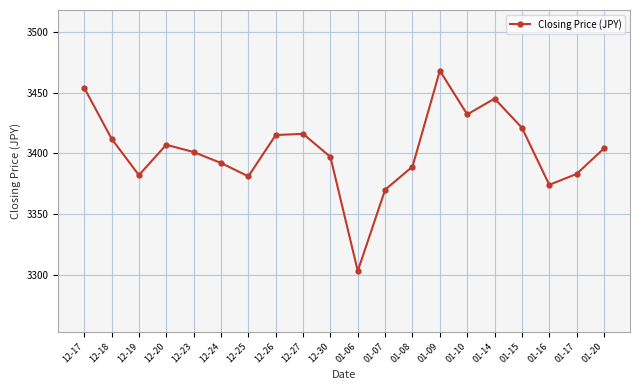

What is the change in value from 01-08 to 01-20?

+15